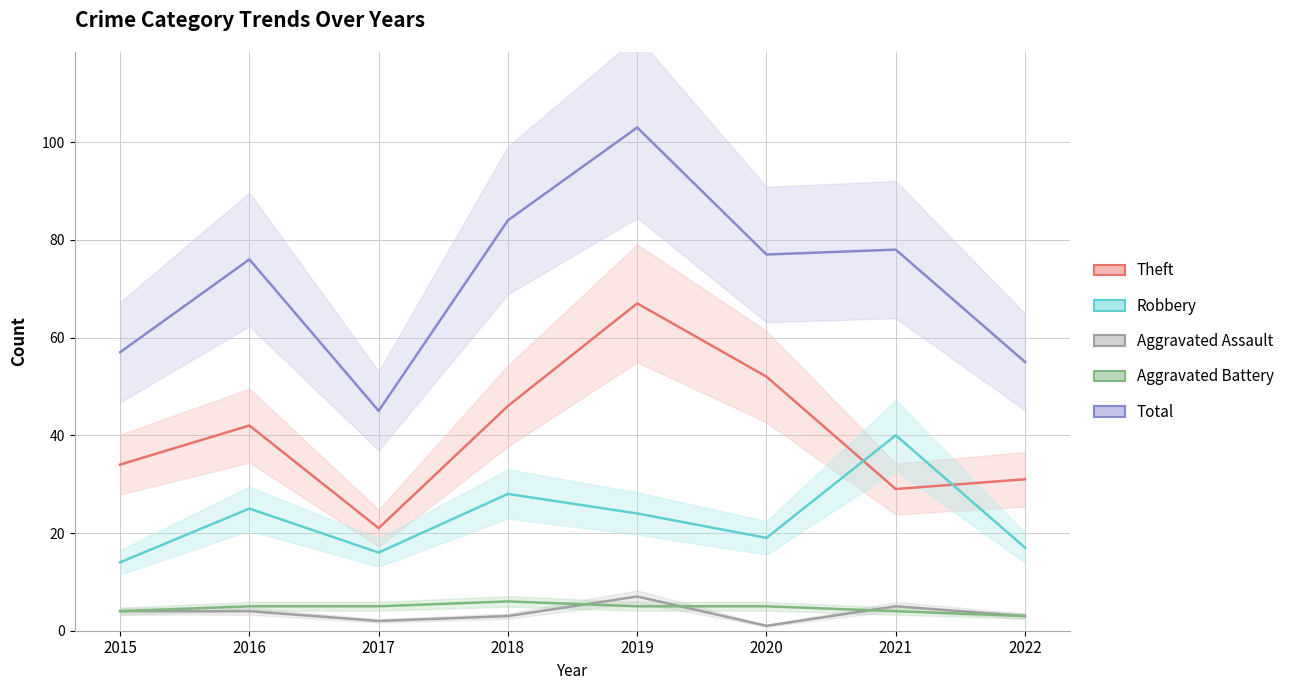

Is it true that Robbery equals 48 at 2018?

False